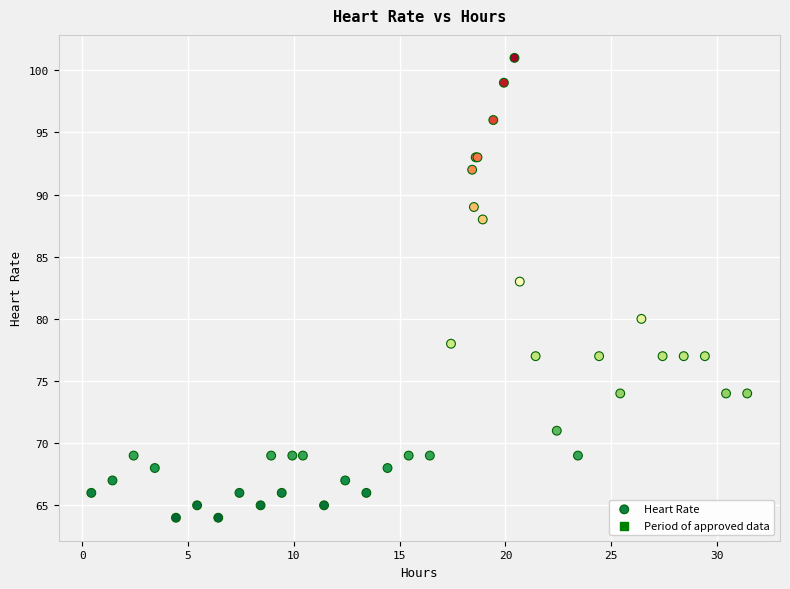

What Y value in the scatter plot is closest to 82?

83